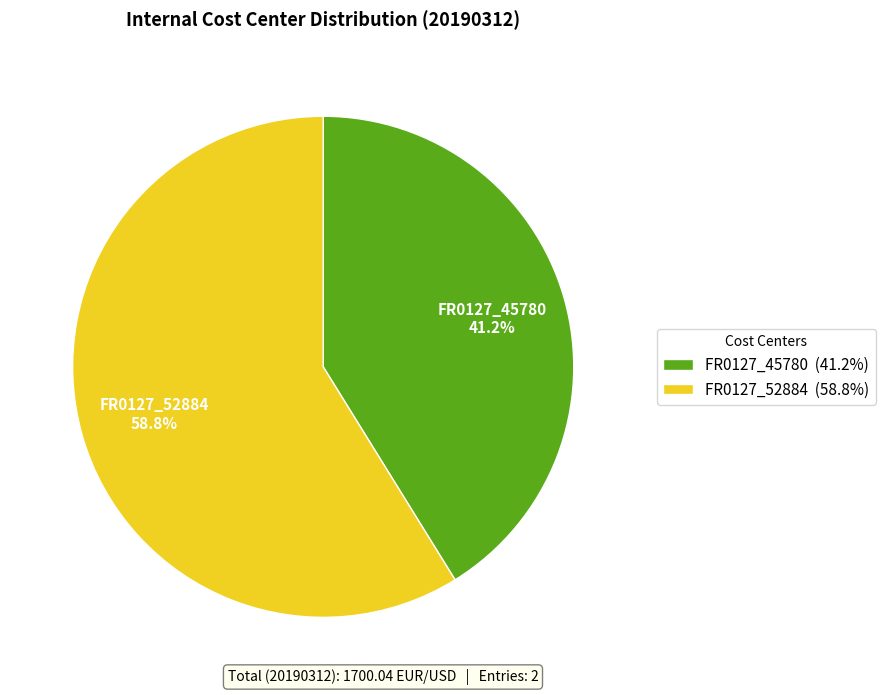

To the nearest percent, what is the difference between the largest and smallest slice percentages?

18%